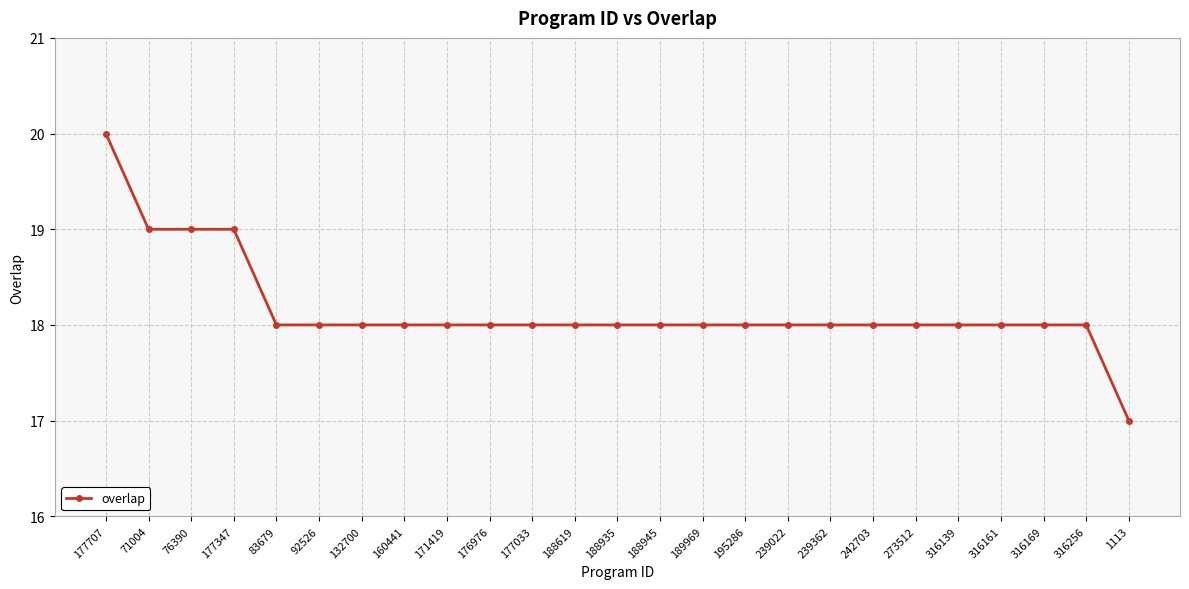

Which label corresponds to the largest value in the chart?

177707